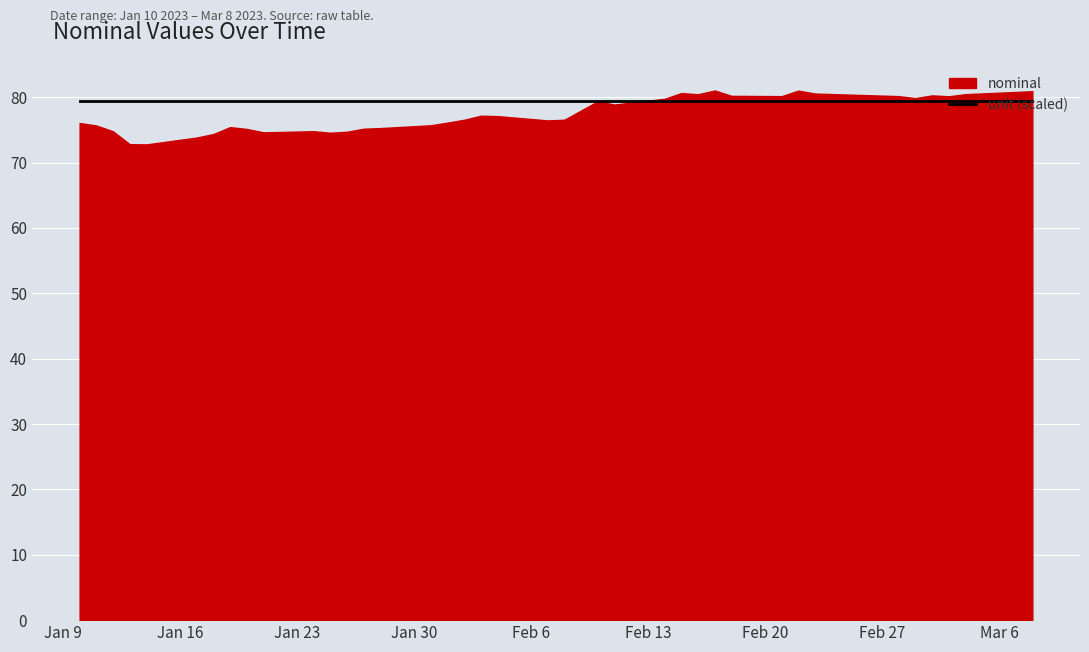

True or false: unit and nominal intersect in this chart.

False